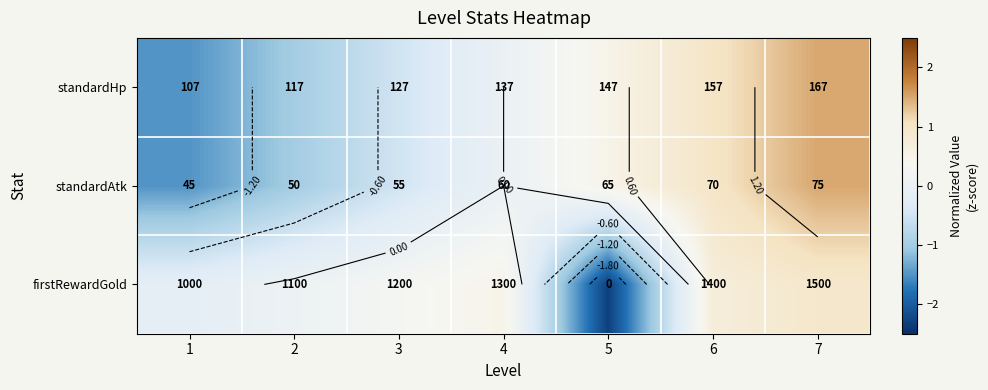

Is the value of standardHp at 1 greater than the value of firstRewardGold at 5?

Yes